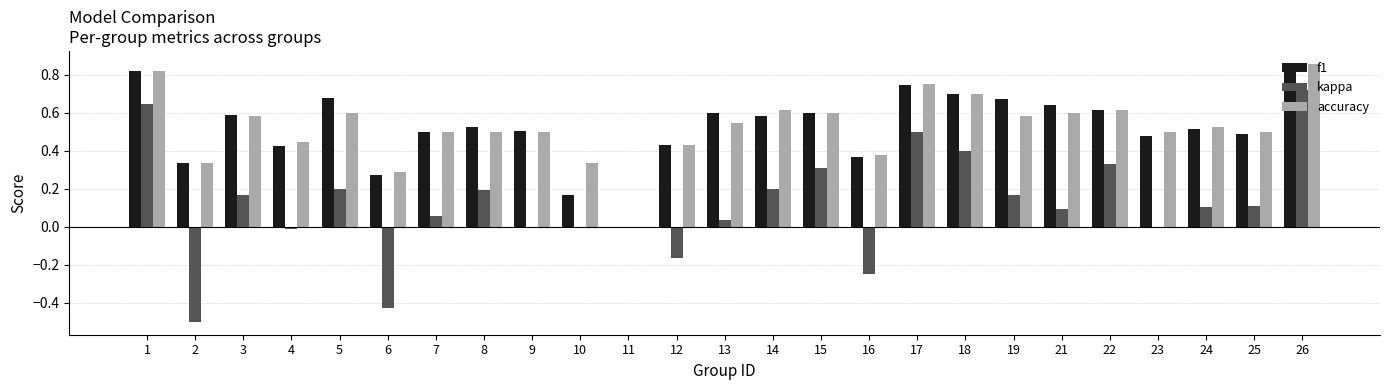

What is the sum of the f1 values at 19 and 8?

1.2